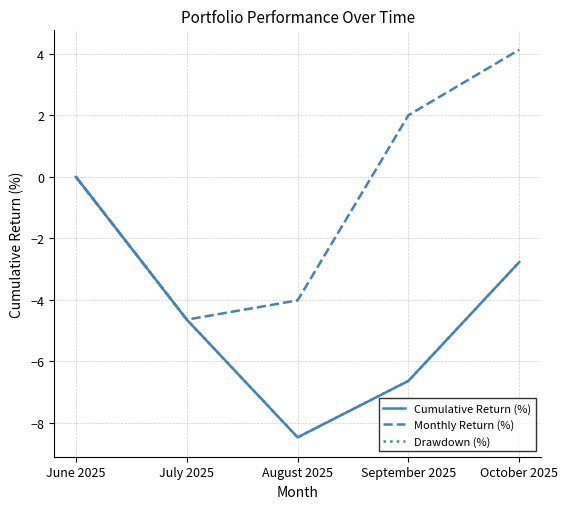

List the series in order of their peak value, lowest first.

Cumulative Return (%), Drawdown (%), Monthly Return (%)